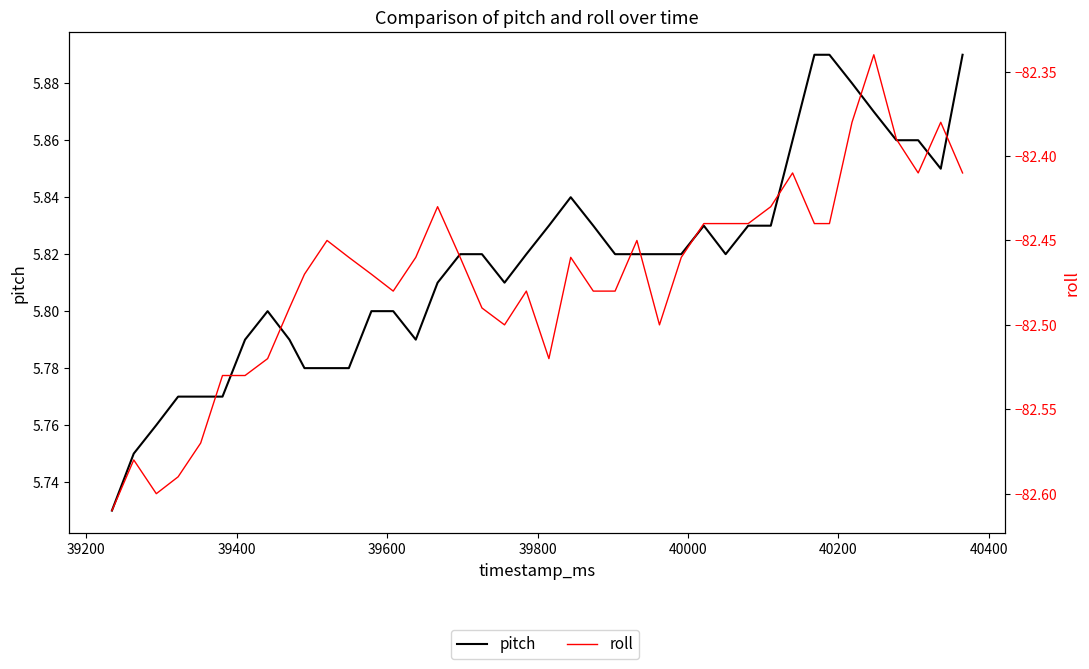

Reading left to right, extract all data points from this chart.

pitch: 5.7	5.8	5.8	5.8	5.8	5.8	5.8	5.8	5.8	5.8	5.8	5.8	5.8	5.8	5.8	5.8	5.8	5.8	5.8	5.8	5.8	5.8	5.8	5.8	5.8	5.8	5.8	5.8	5.8	5.8	5.8	5.9	5.9	5.9	5.9	5.9	5.9	5.9	5.8	5.9
roll: -82.6	-82.6	-82.6	-82.6	-82.6	-82.5	-82.5	-82.5	-82.5	-82.5	-82.5	-82.5	-82.5	-82.5	-82.5	-82.4	-82.5	-82.5	-82.5	-82.5	-82.5	-82.5	-82.5	-82.5	-82.5	-82.5	-82.5	-82.4	-82.4	-82.4	-82.4	-82.4	-82.4	-82.4	-82.4	-82.3	-82.4	-82.4	-82.4	-82.4
flex2: 777.0	779.0	779.0	775.0	787.0	781.0	779.0	777.0	779.0	782.0	777.0	787.0	771.0	780.0	767.0	766.0	780.0	785.0	773.0	782.0	769.0	779.0	788.0	781.0	780.0	778.0	787.0	787.0	784.0	777.0	783.0	777.0	769.0	780.0	784.0	775.0	772.0	783.0	776.0	786.0
flex3: 782.0	780.0	785.0	790.0	793.0	781.0	780.0	780.0	774.0	785.0	776.0	782.0	784.0	785.0	781.0	779.0	792.0	789.0	767.0	786.0	784.0	779.0	784.0	786.0	782.0	779.0	784.0	792.0	781.0	791.0	784.0	785.0	785.0	782.0	781.0	786.0	776.0	790.0	776.0	780.0